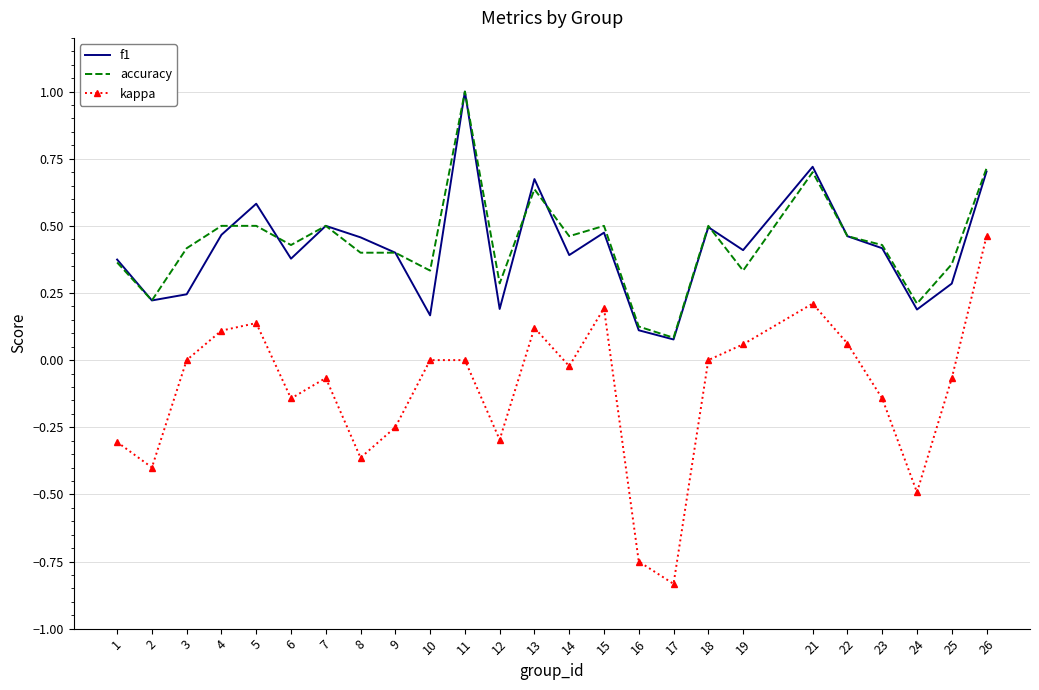

True or false: kappa and accuracy cross at least once.

False